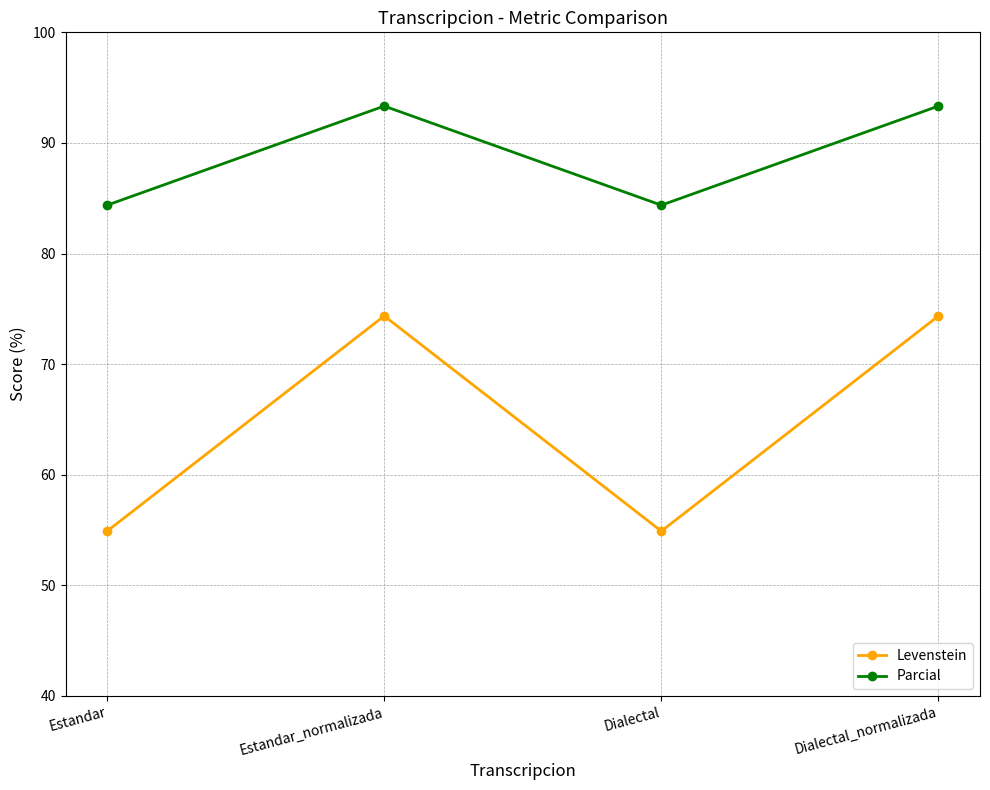

What is the label of the 2nd point from the right?

Dialectal